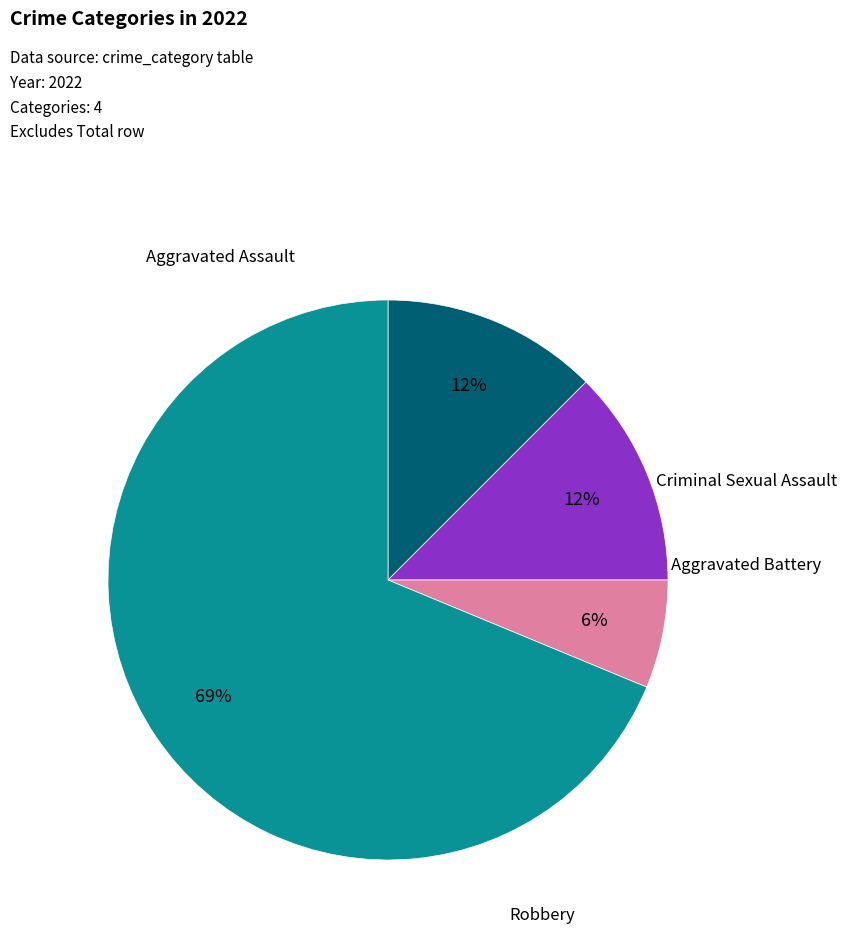

To the nearest percent, what is the average slice percentage?

25%